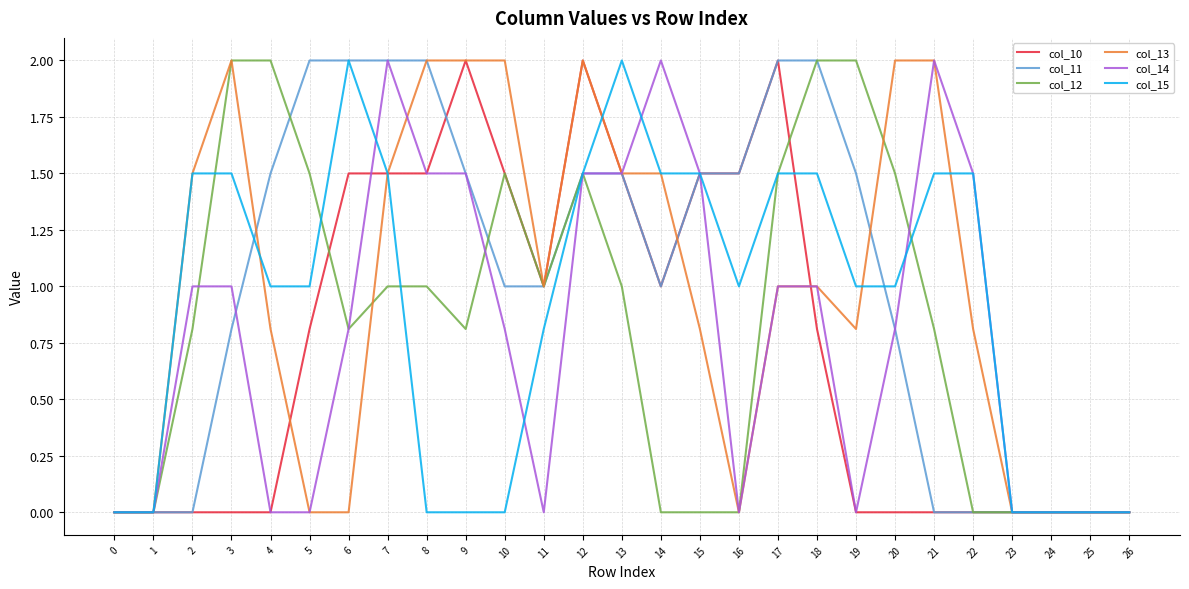

What is the sum of the col_15 values at 14 and 19?

2.5